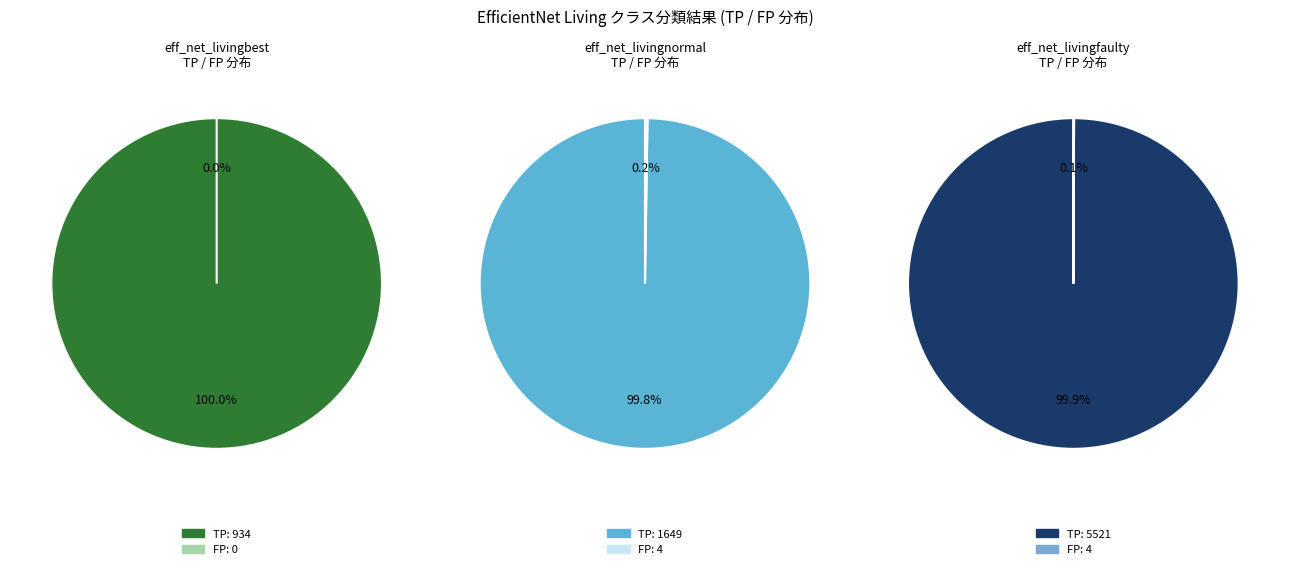

How many slices are in this pie chart?

2